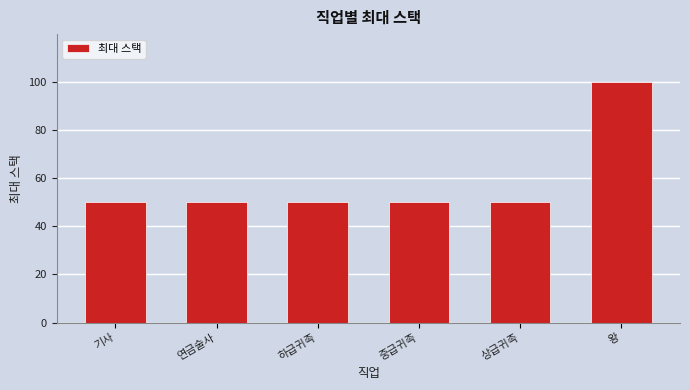

What is the difference between the maximum and minimum values?

50